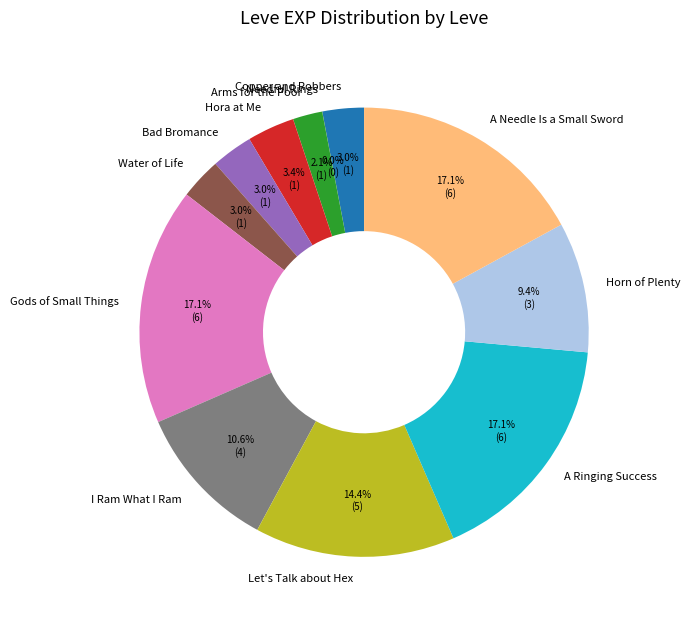

Between Horn of Plenty and Copper and Robbers, which is larger?

Horn of Plenty